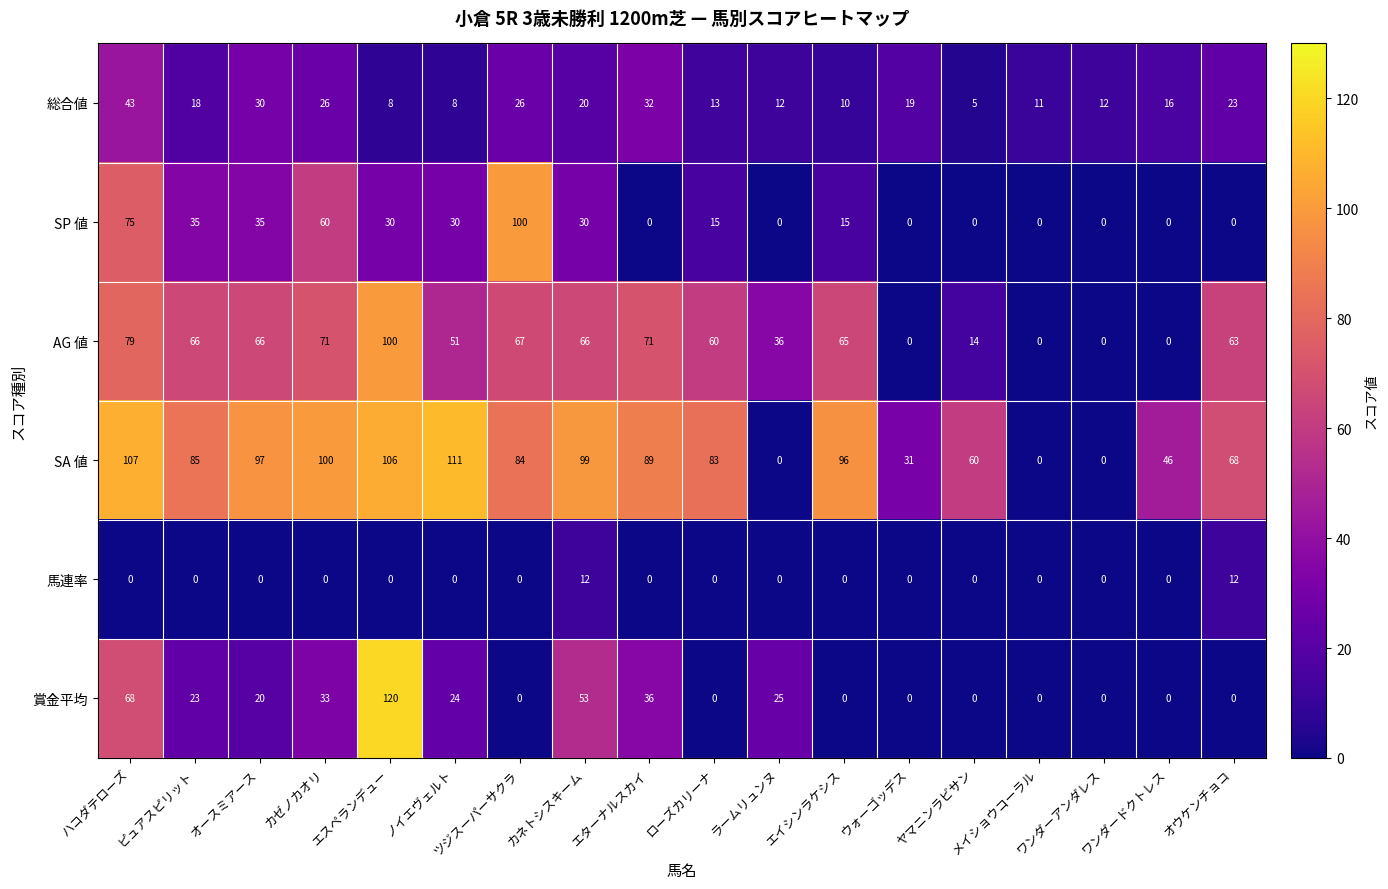

Read the 総合値 value at ノイエヴェルト, to the nearest 10.

10